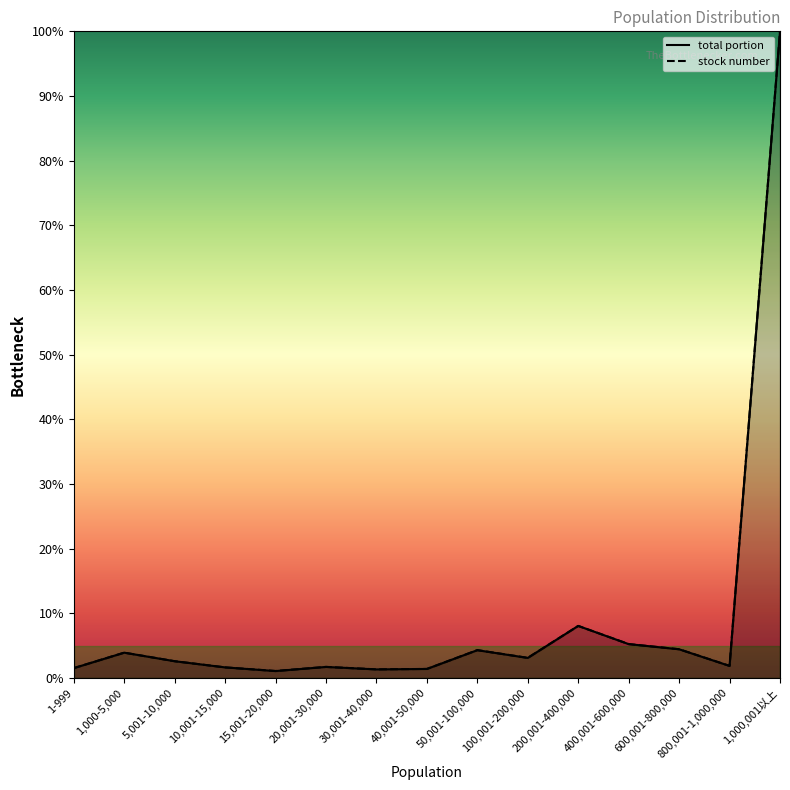

Where is total portion nearest to the value 50?

200,001-400,000